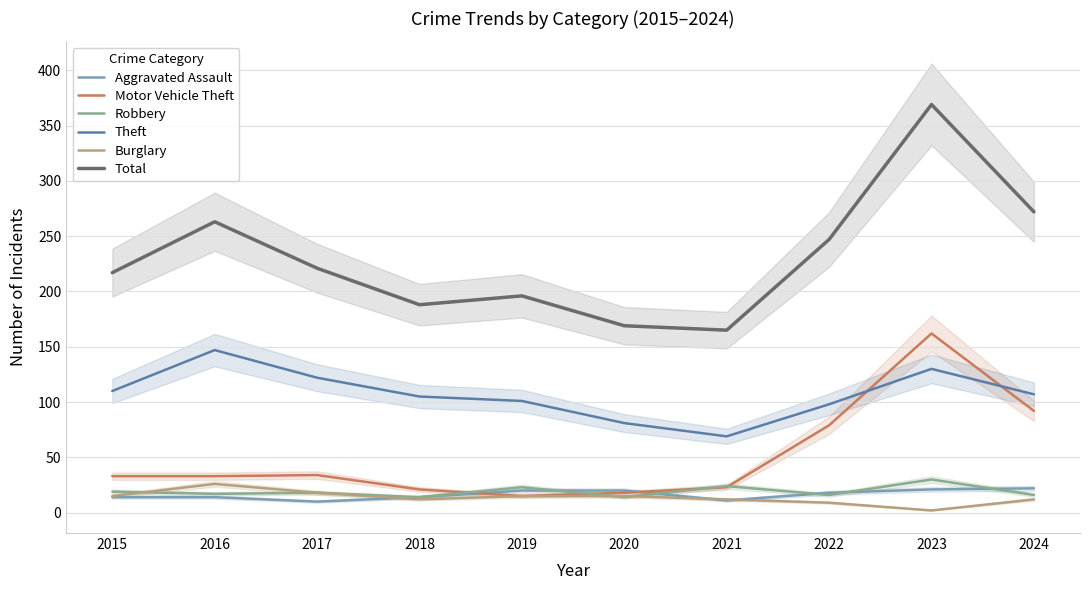

What is the difference between the highest and lowest values at 2021?

154